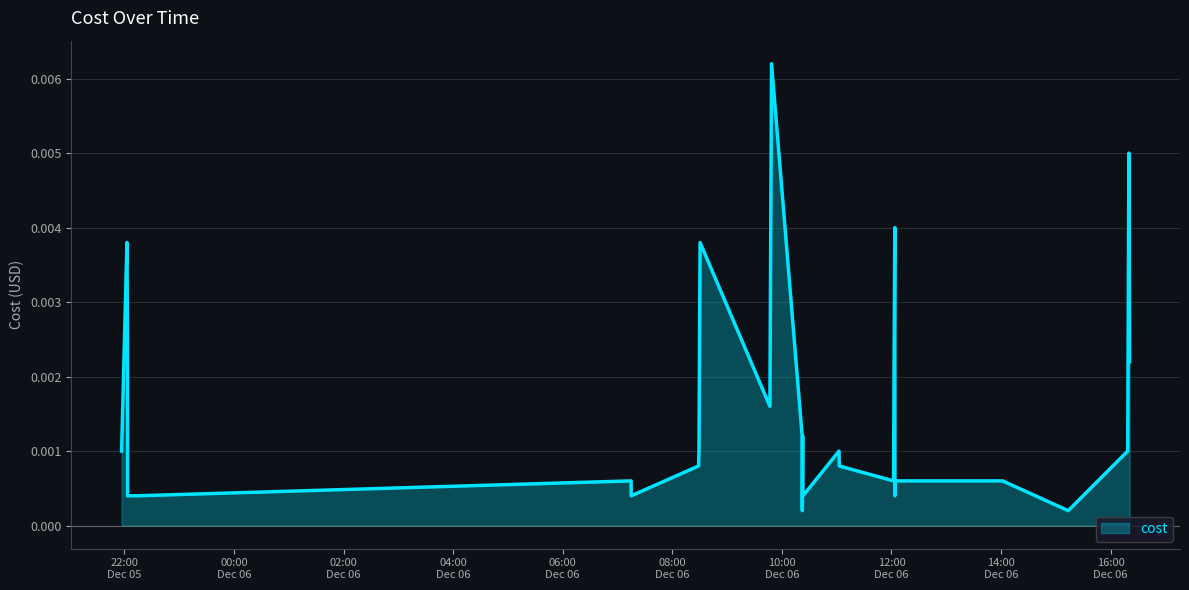

Does the chart display data point markers on the line(s)?

No